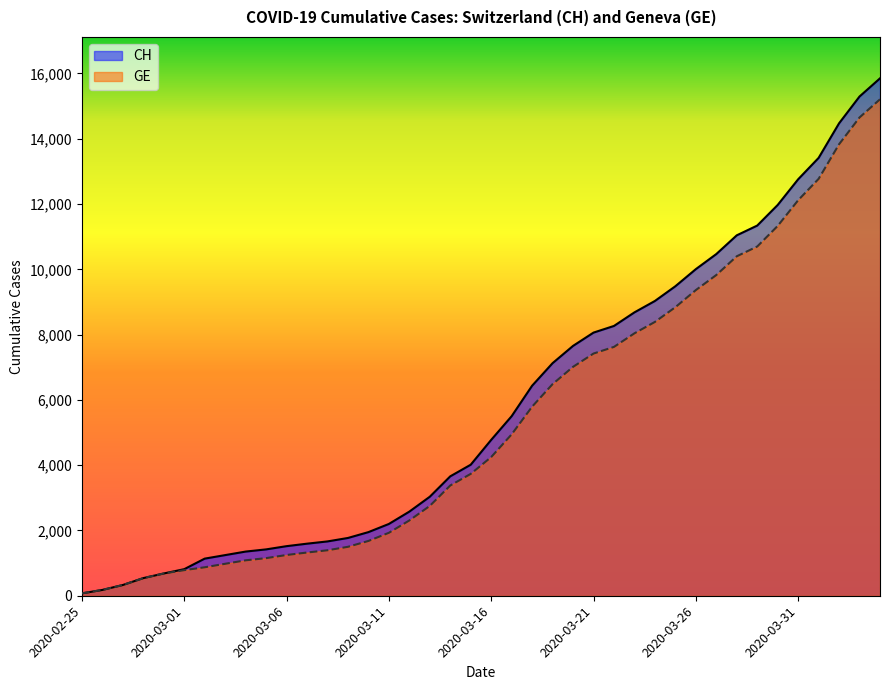

Count the number of categories in the chart.

40